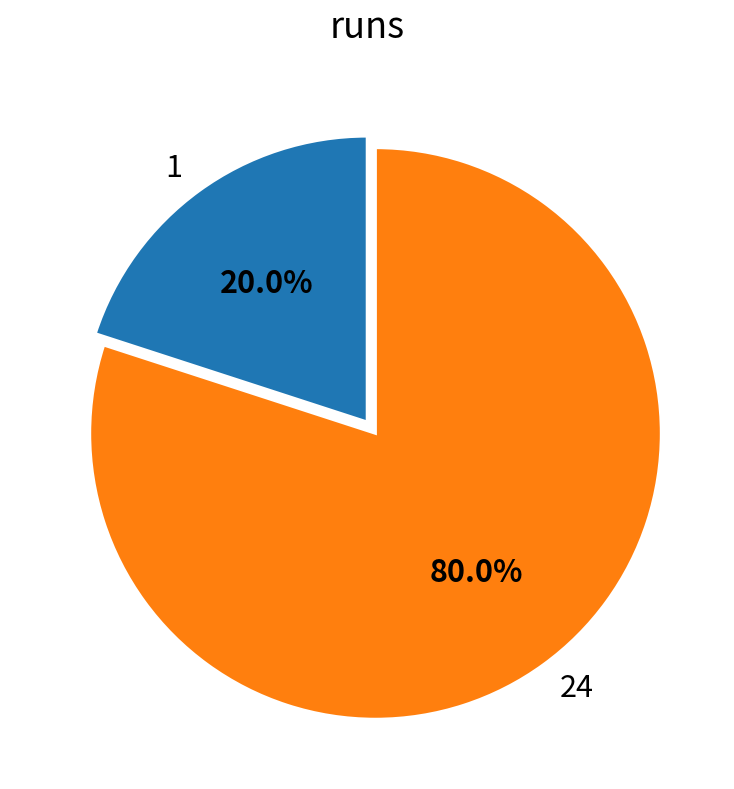

Count the number of slices in the pie.

2